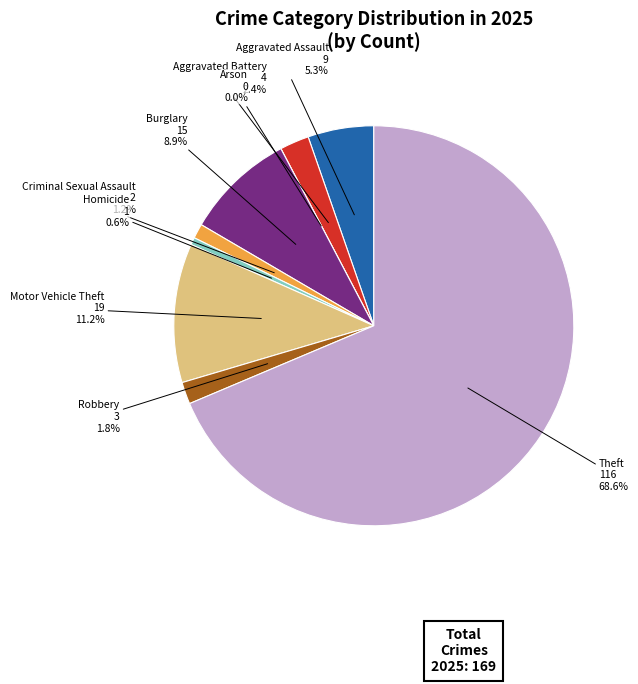

Is there any slice that represents more than half of the pie?

Yes